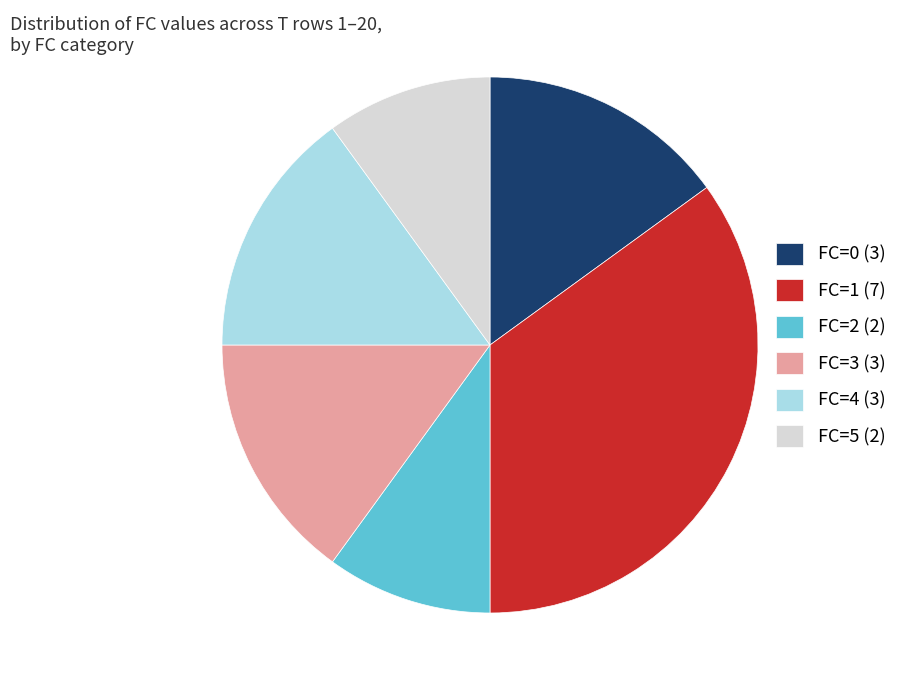

Is it true that FC=1 (7) is 24% of the pie?

False